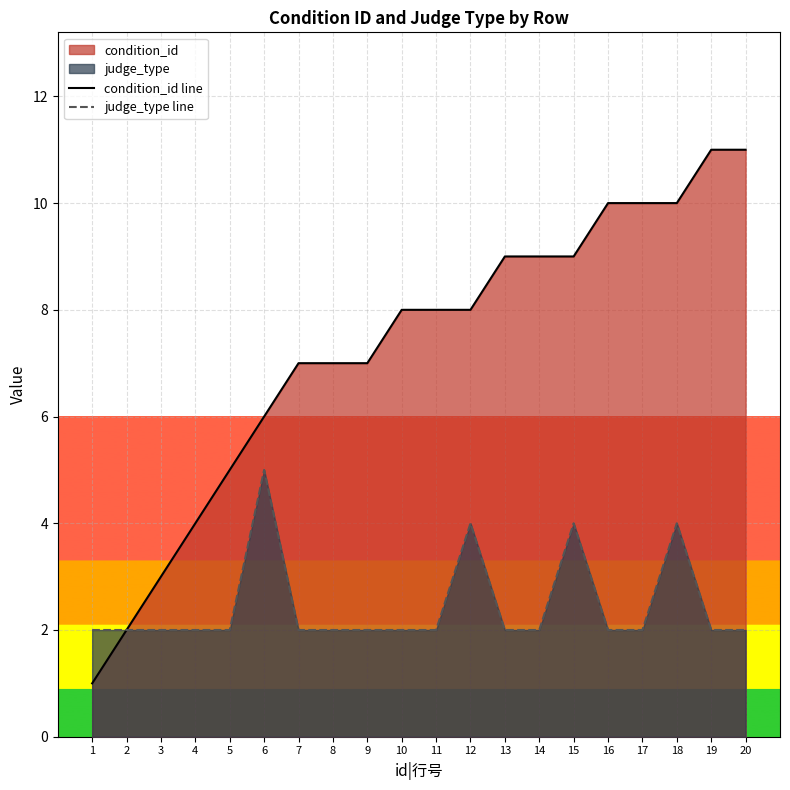

What is the value of the judge_type line point at the 14th from the left?

2